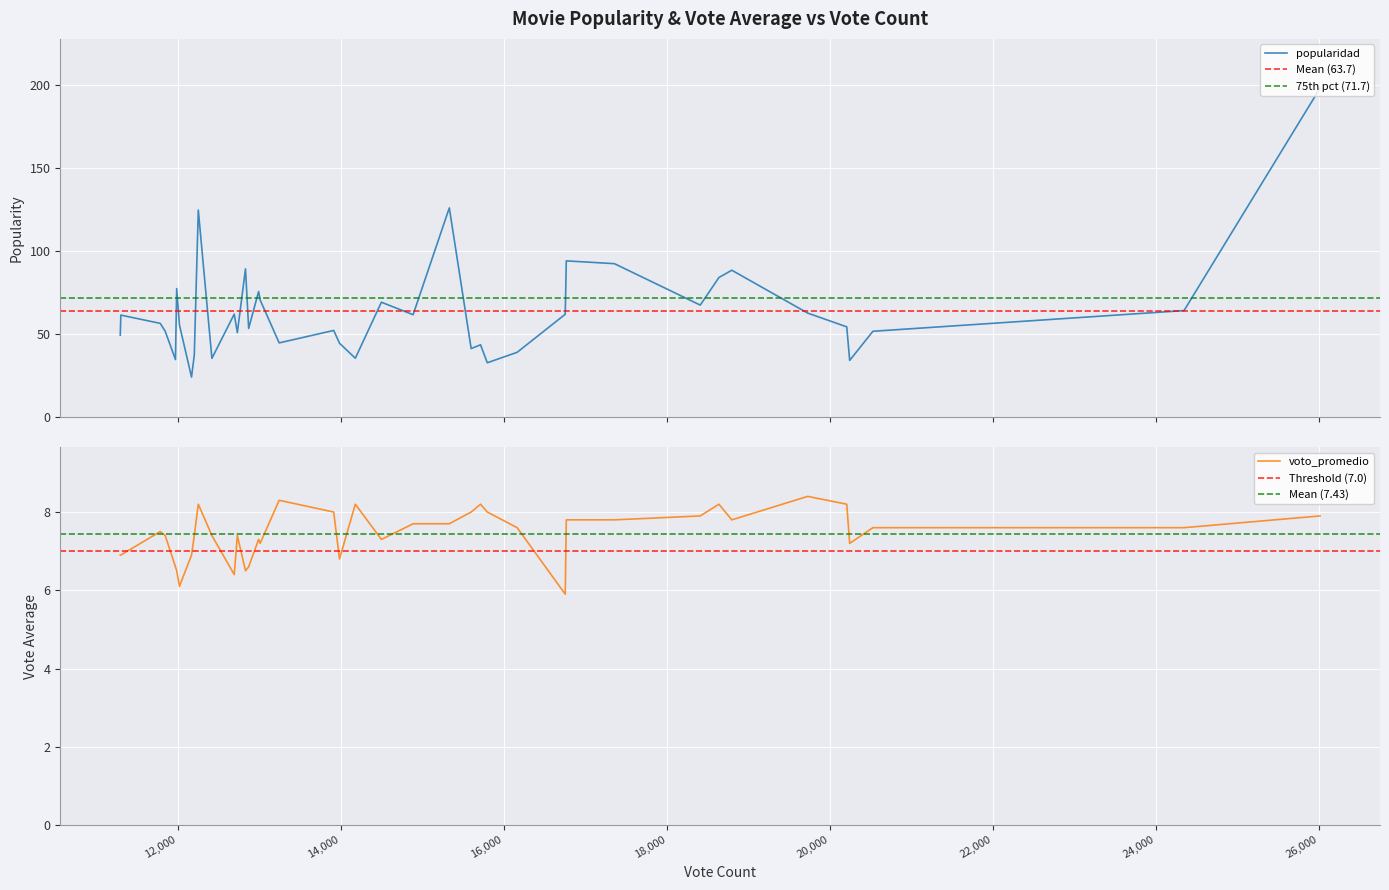

What is the minimum value for popularidad?

23.9